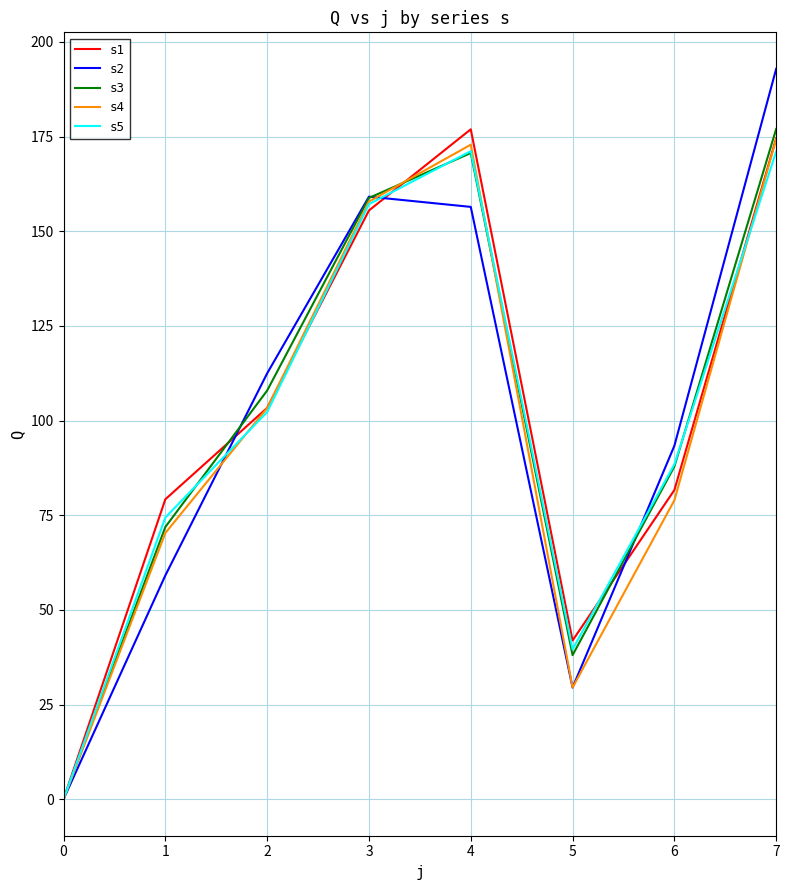

The s3 series shows 315.4 at 7. True or false?

False